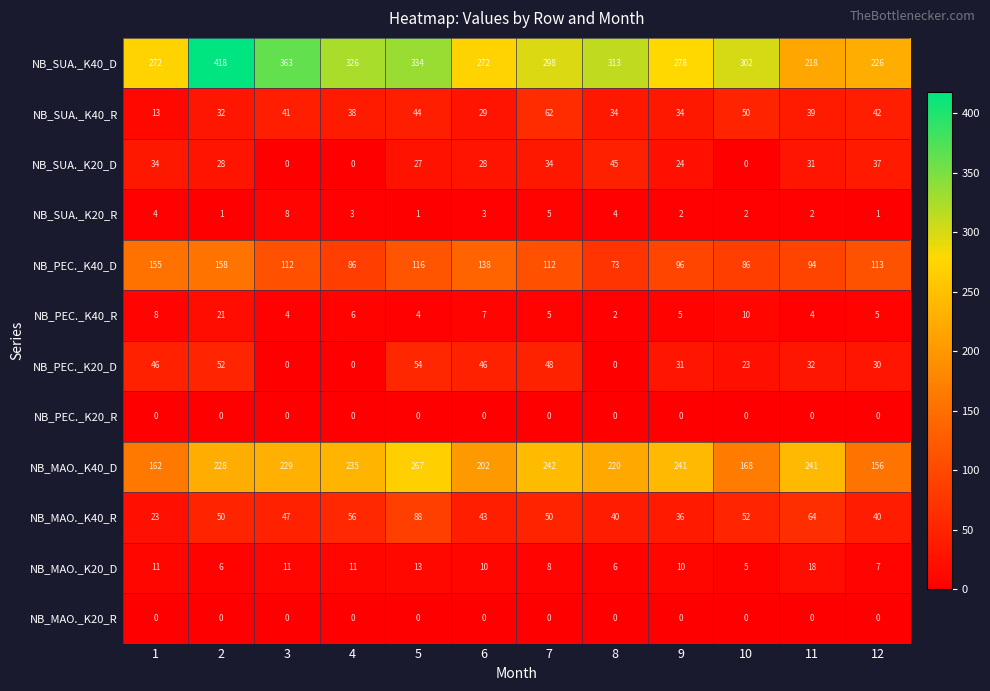

What is the lowest value of the NB_MAO._K20_D series?

5